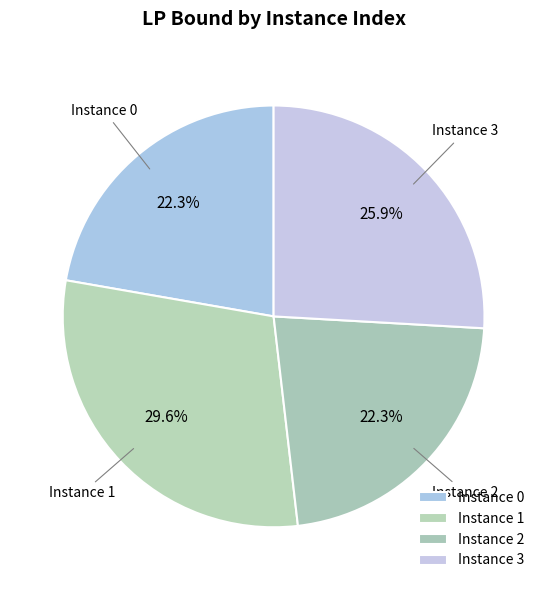

Does Instance 1 represent more than half of the total?

No